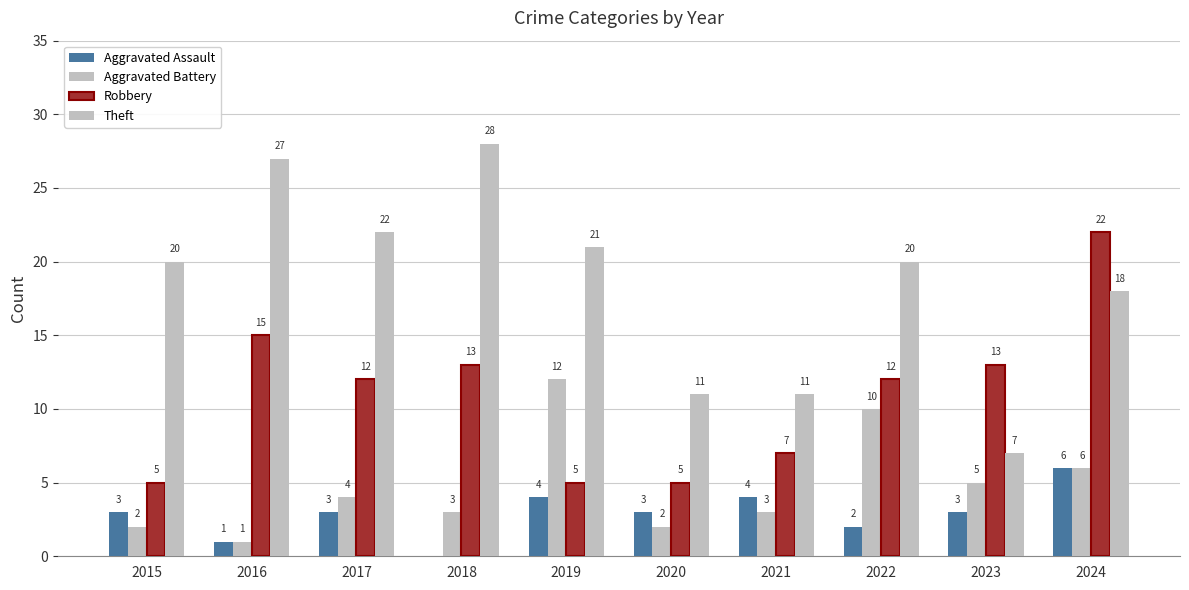

How many groups of bars are there?

10